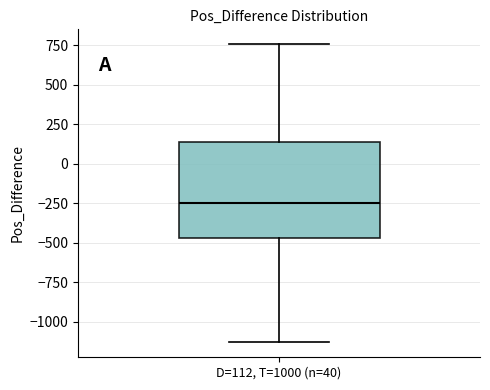

Read this box plot against the y-axis: the position of the median line, the range covered by the box, and the ends of both whiskers. The values are not printed on the chart, so give them approximately, as read against the axis.

median -250, box -450 to 150, whiskers -1150 to 750